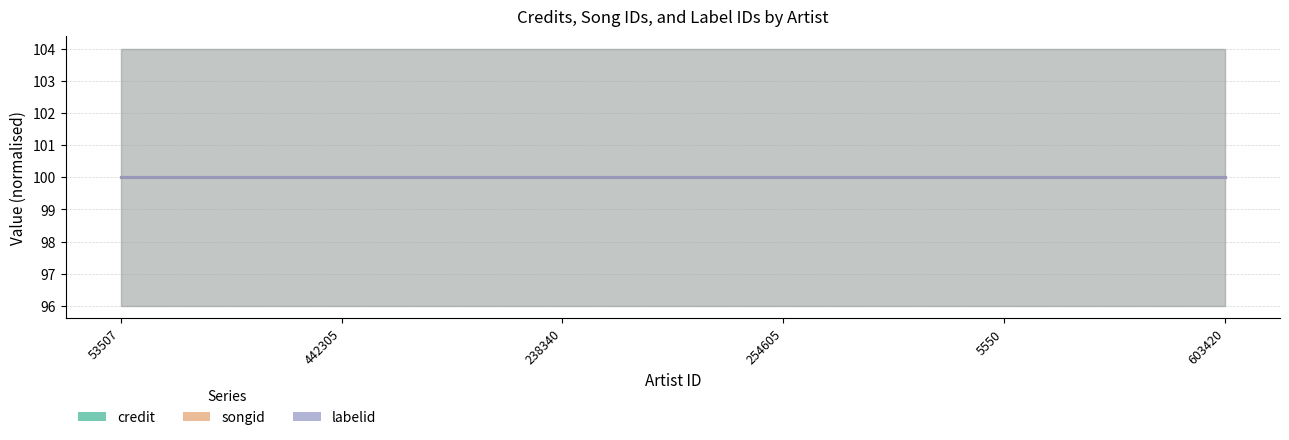

True or false: songid and credit cross at least once.

False